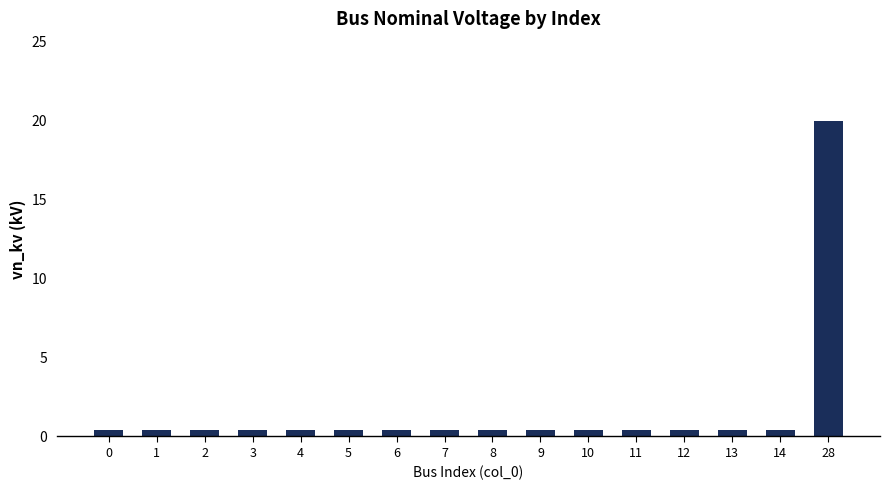

The value at 13 is 0.4. True or false?

True